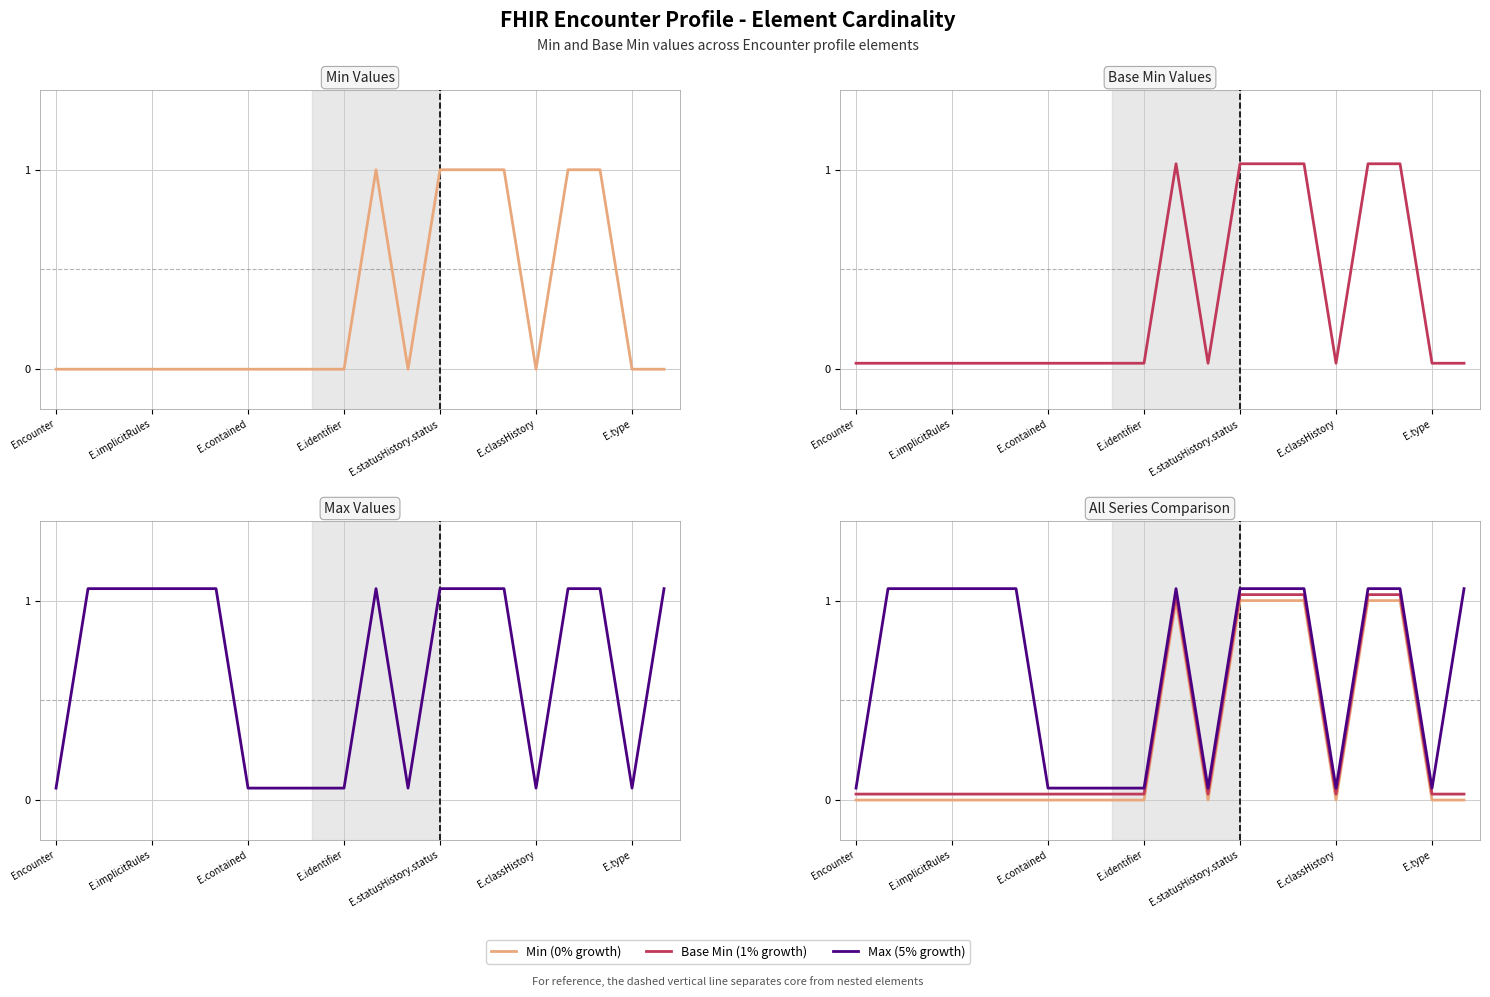

In Base Min (1% growth), how many points are lower than both neighbors (excluding endpoints)?

2